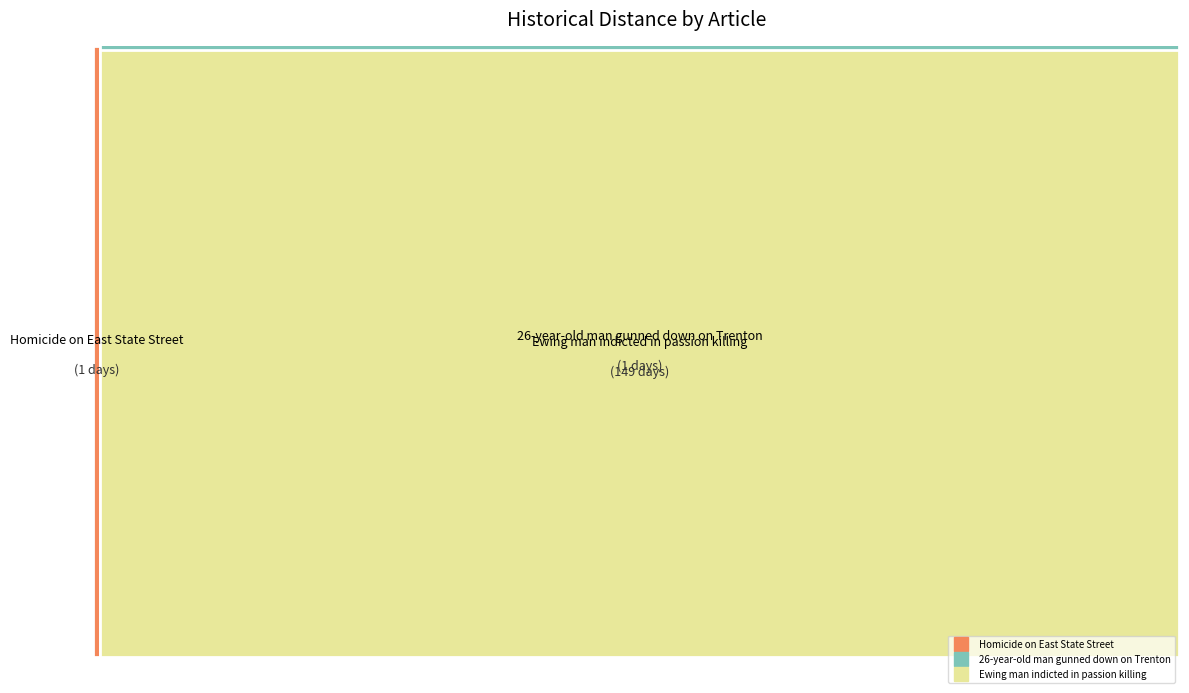

To the nearest percent, what portion does 26-year-old man gunned down on Trenton represent?

1%